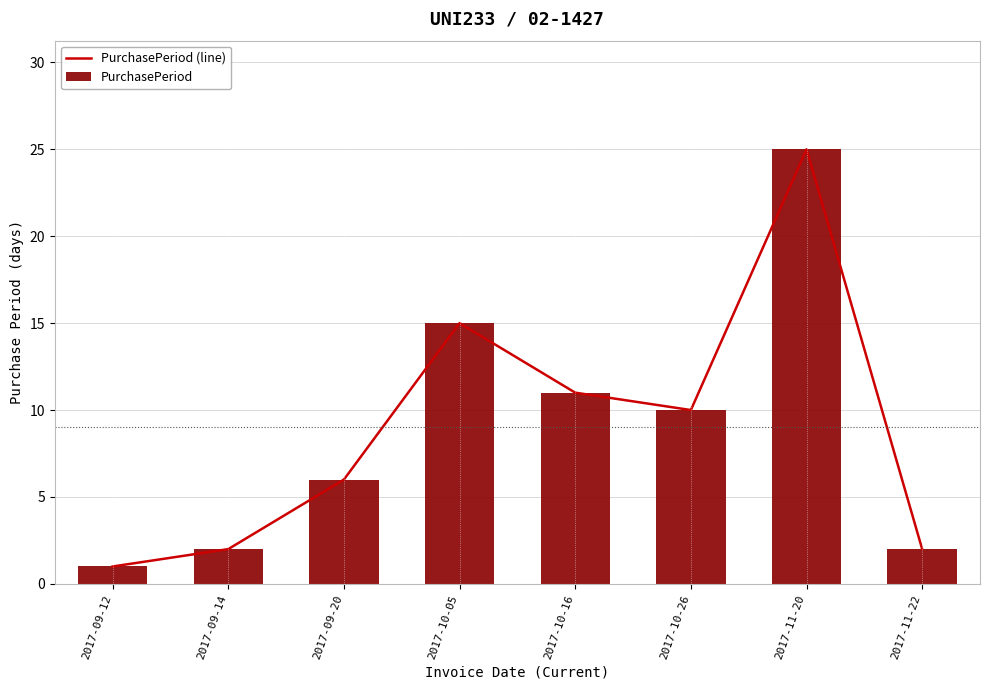

What is the label of the 6th bar from the left?

2017-10-26